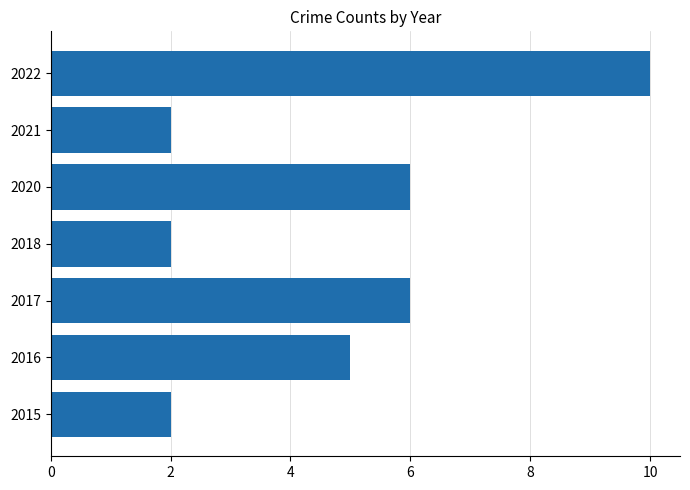

How many data points does each series have?

7